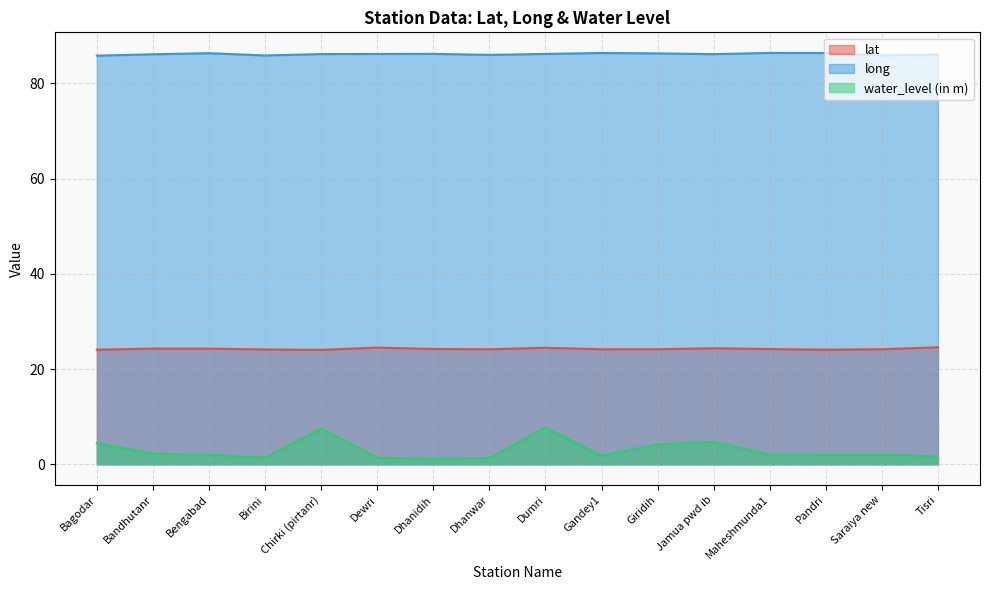

True or false: long and lat intersect in this chart.

False